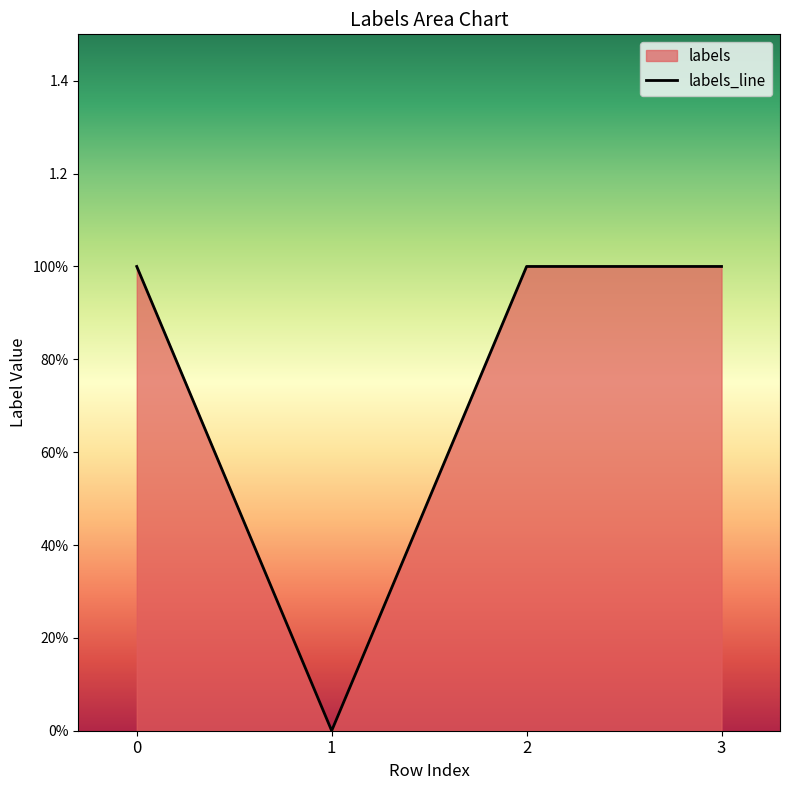

How many values are above zero?

3